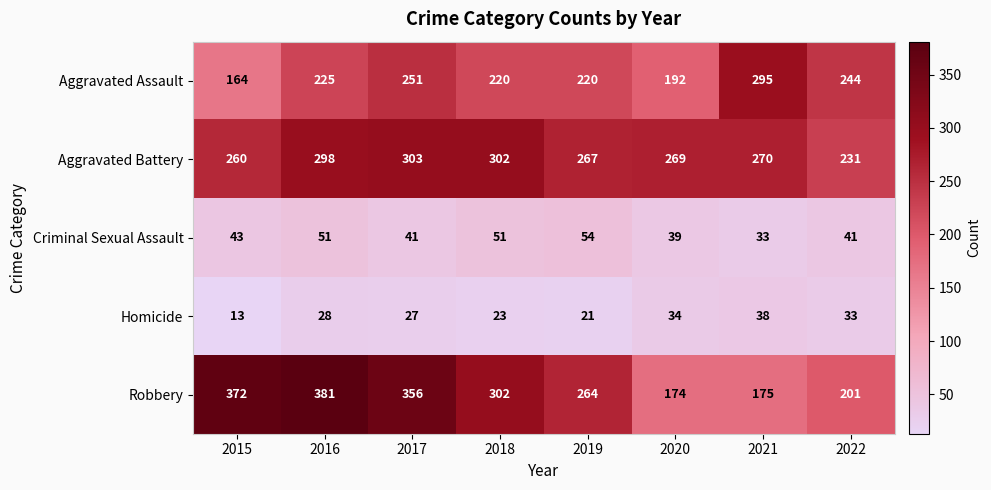

What is the difference between the maximum and minimum values in the Aggravated Battery series?

72